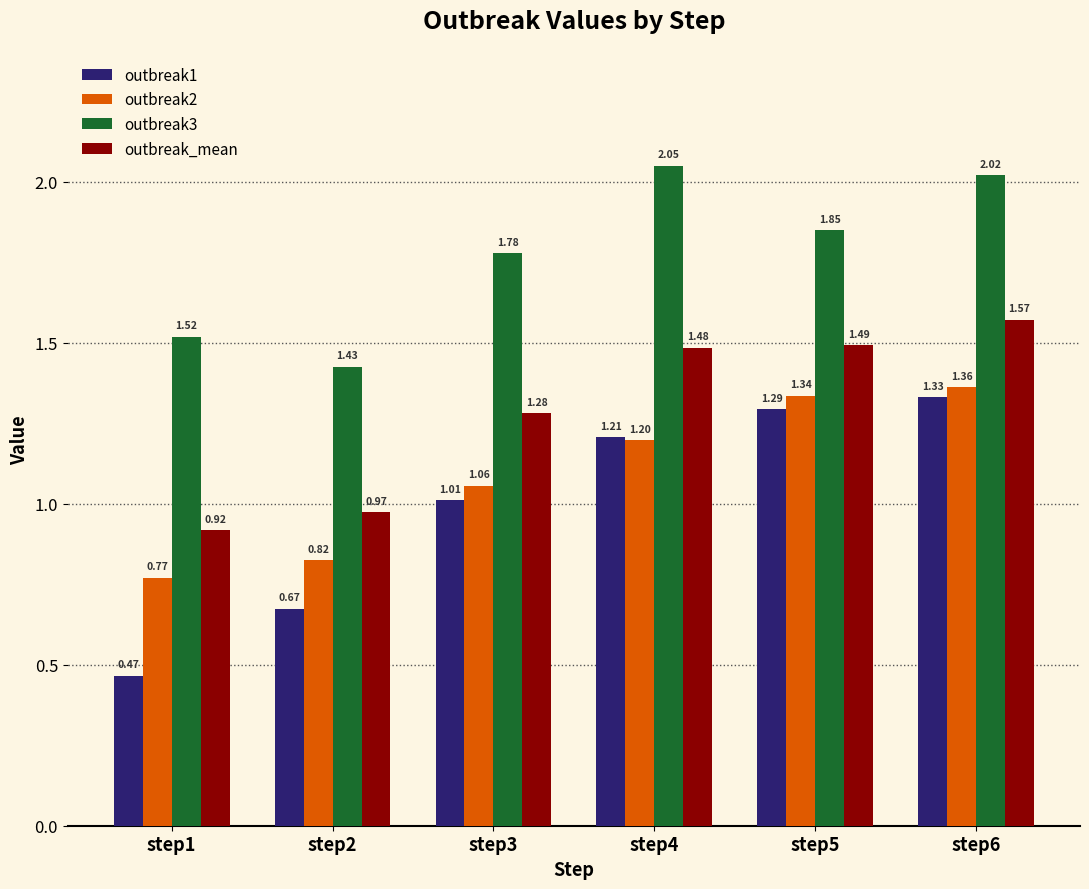

What is the difference between the highest and lowest values at step5?

0.6